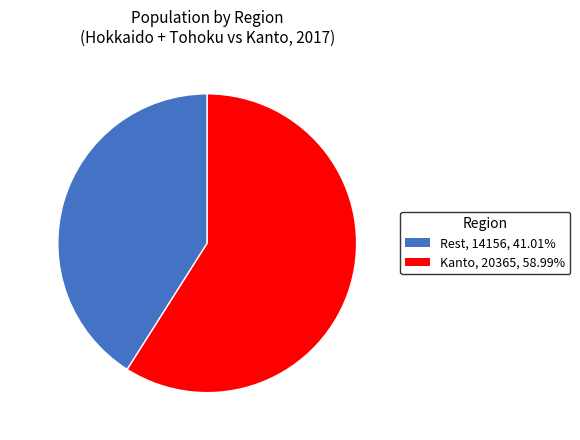

Is the sum of Rest and Kanto greater than half?

Yes